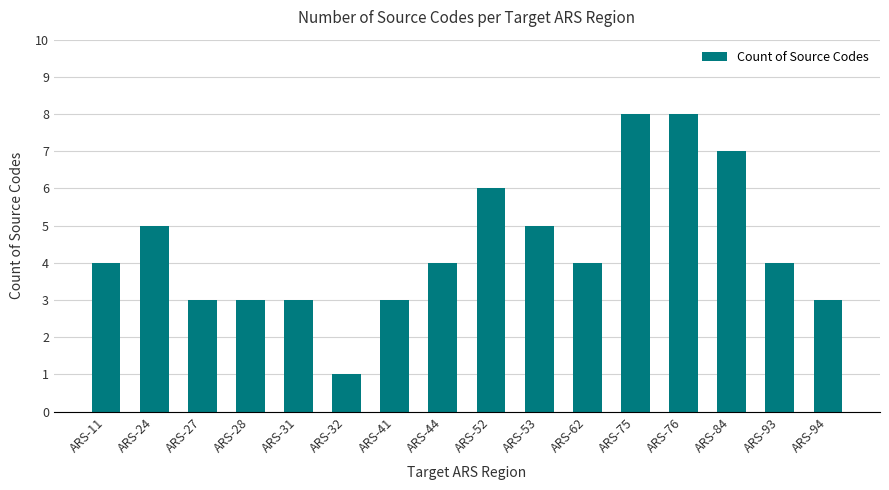

How many bars are there in total?

16